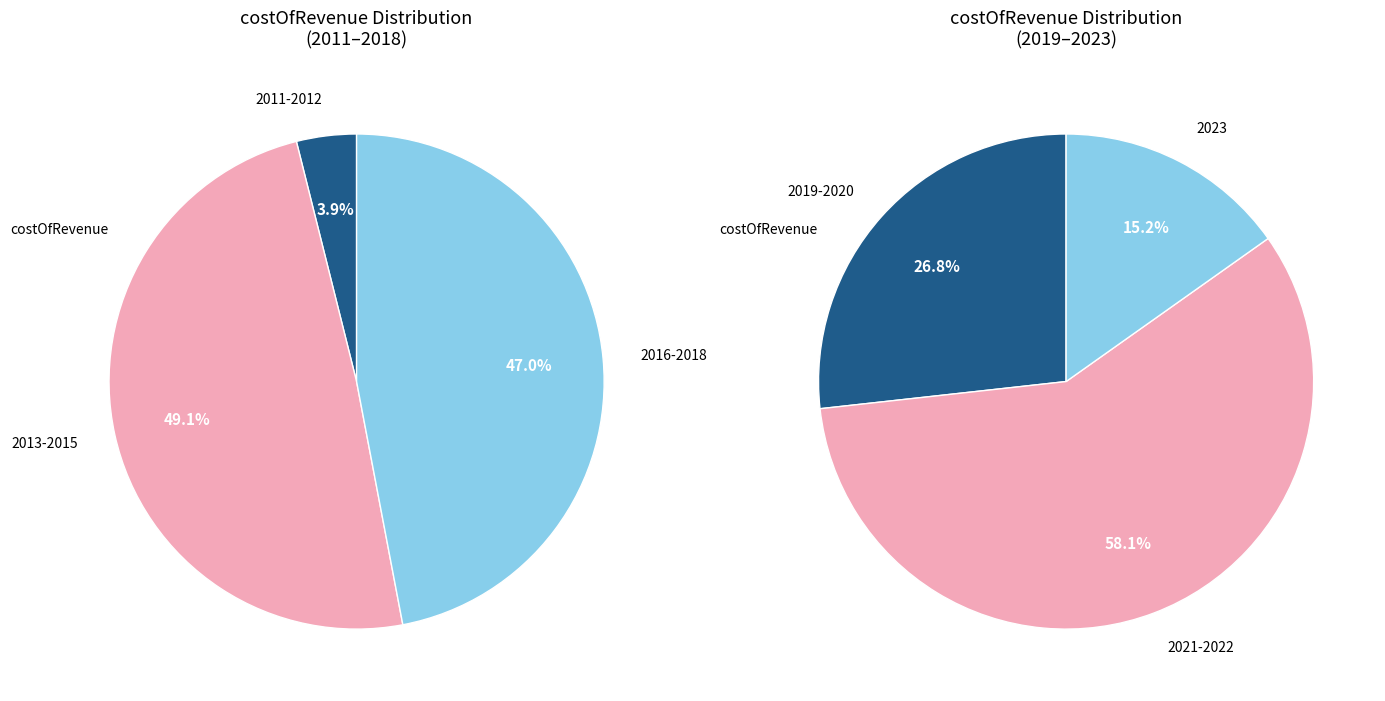

True or false: 2014 accounts for 0% of the total.

True